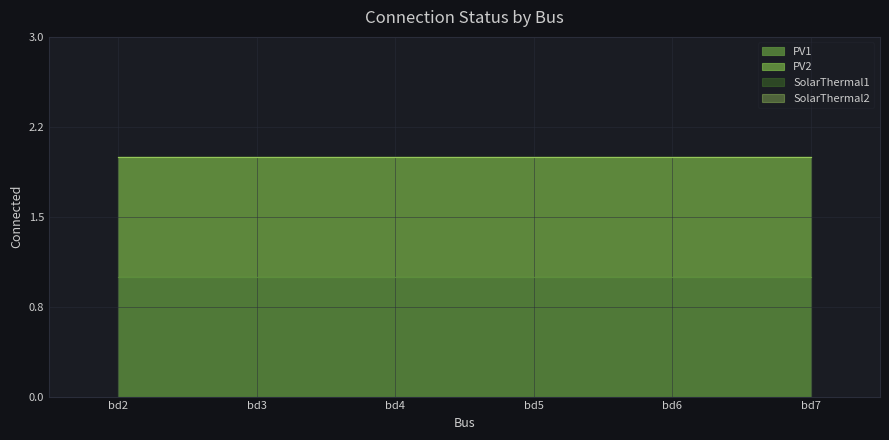

True or false: SolarThermal2 and SolarThermal1 cross at least once.

False